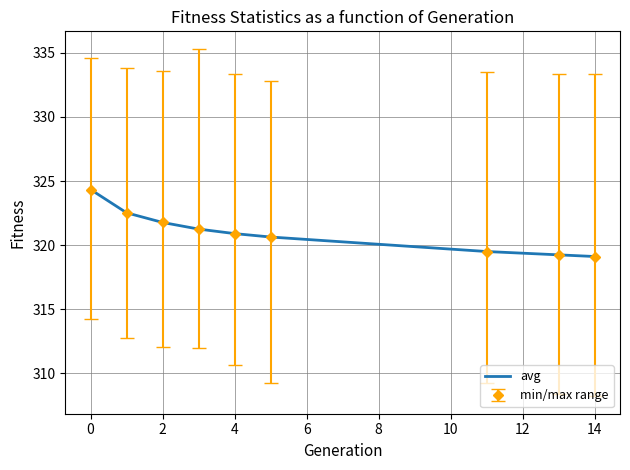

What is the smallest value displayed?

319.1